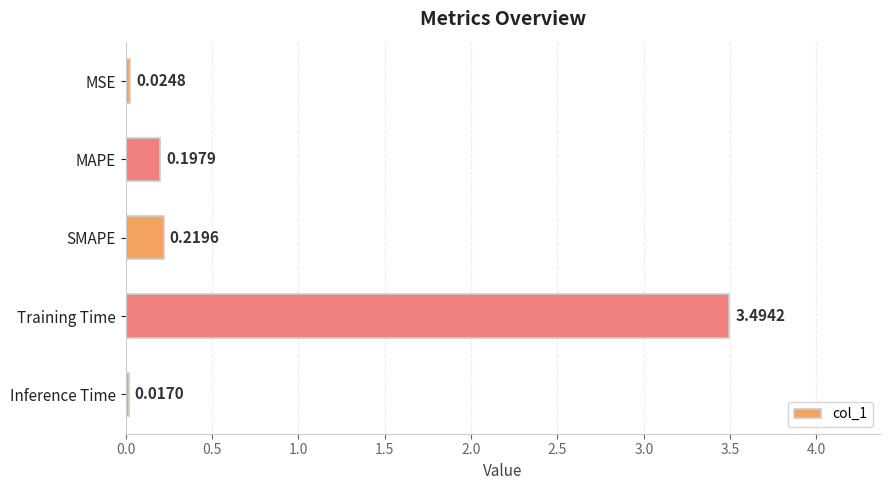

Does the chart contain any negative values?

No